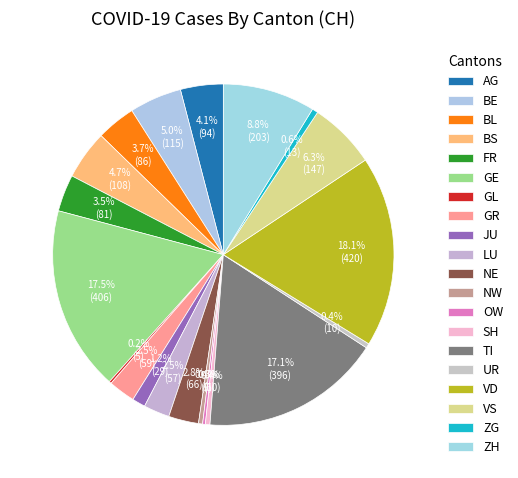

Is the sum of SH and NE greater than half?

No